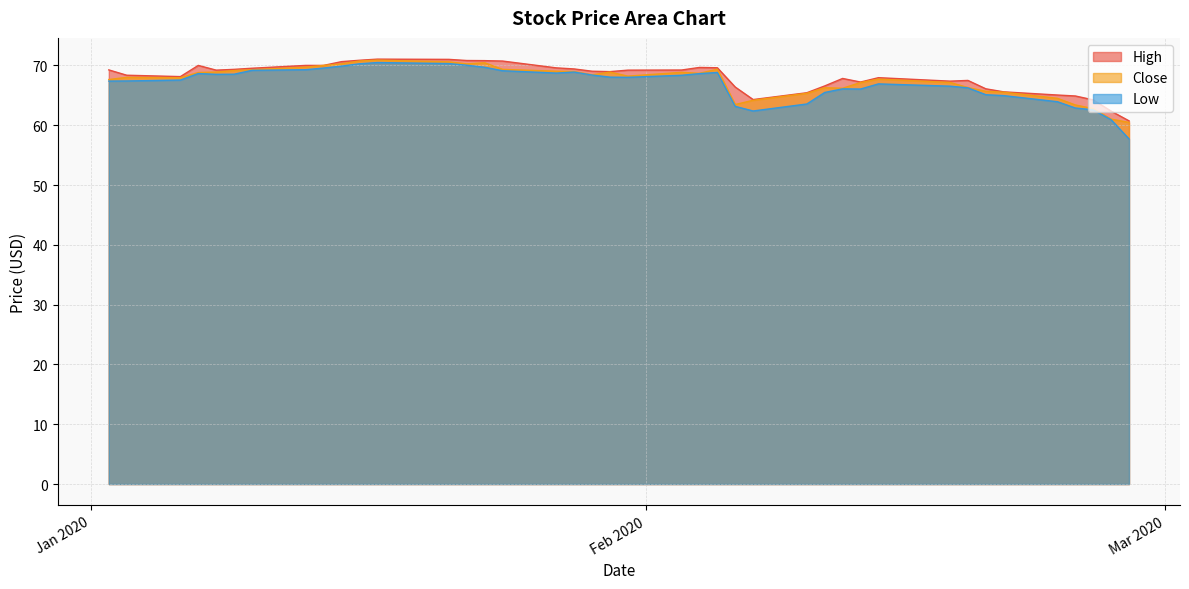

What is the value of the Close point at the 40th from the left?

60.5